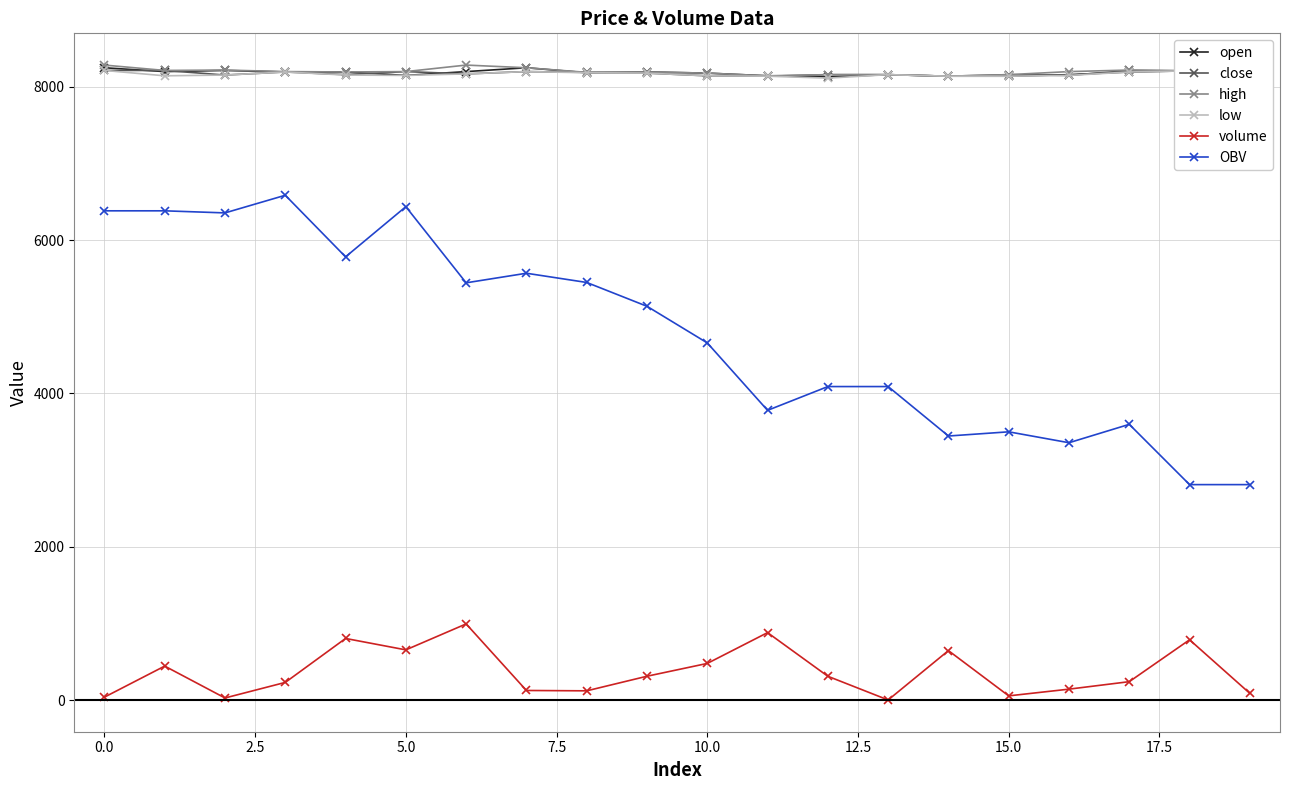

What is the smallest value displayed?

1.0